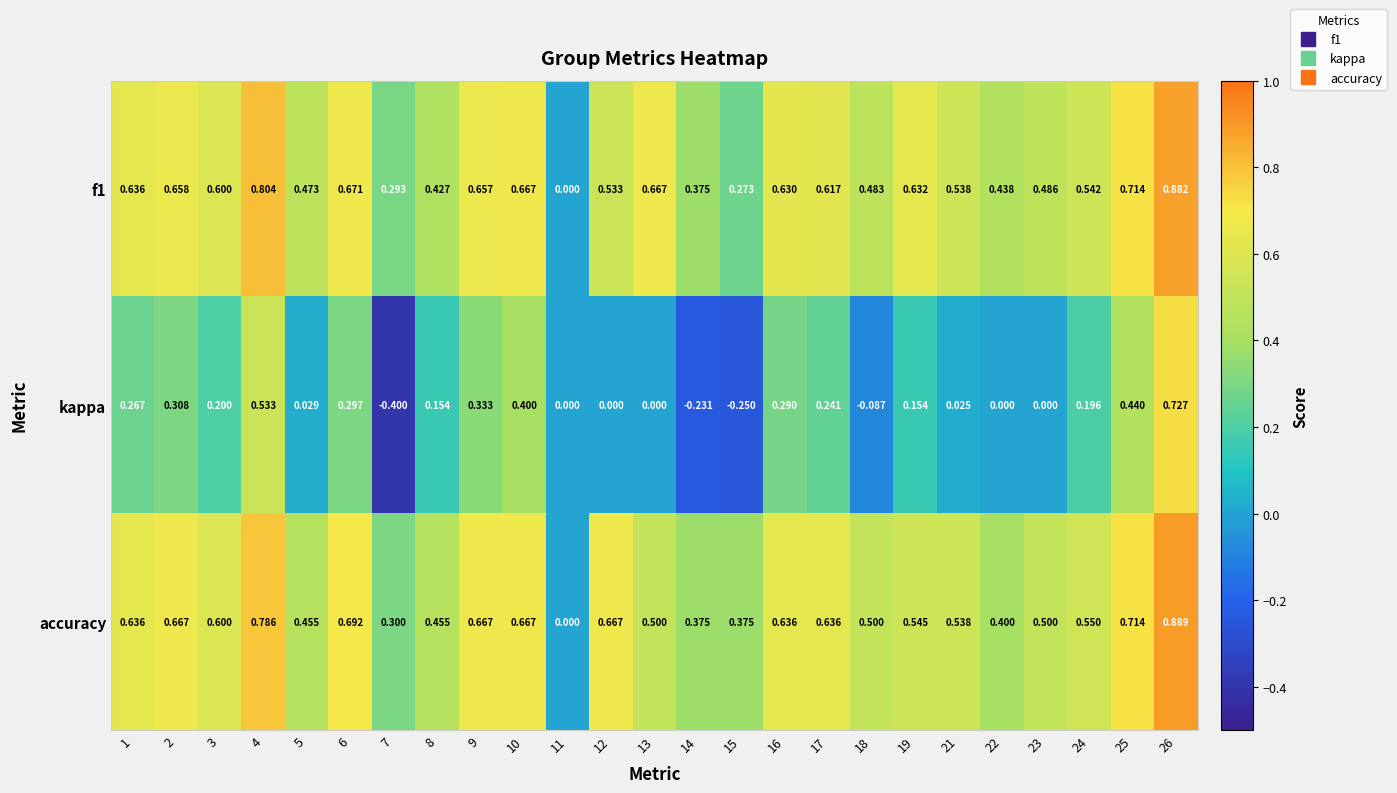

Count the number of categories in the chart.

25